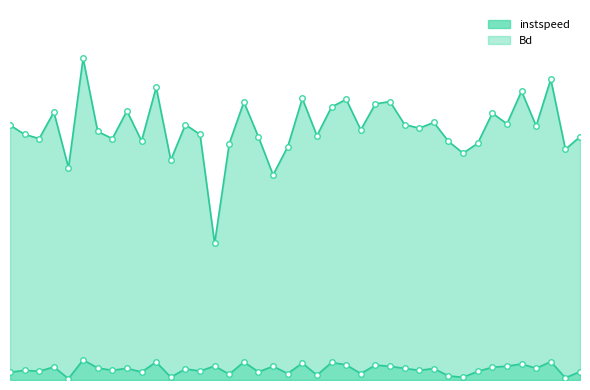

Reading left to right, list all the values displayed in this chart.

instspeed: 12.5	12.1	11.9	13.2	10.4	15.8	12.2	11.9	13.2	11.8	14.4	10.8	12.6	12.1	6.7	11.6	13.7	12.0	10.1	11.5	13.8	12.0	13.4	13.8	12.3	13.6	13.7	12.6	12.4	12.7	11.7	11.2	11.6	13.1	12.6	14.2	12.5	14.8	11.3	12.0
Bd: 0.4	0.5	0.4	0.6	0.1	1.0	0.6	0.5	0.6	0.4	0.9	0.1	0.5	0.4	0.7	0.3	0.9	0.4	0.7	0.3	0.8	0.2	0.9	0.7	0.3	0.7	0.7	0.6	0.5	0.6	0.2	0.1	0.4	0.6	0.7	0.8	0.6	0.9	0.1	0.4